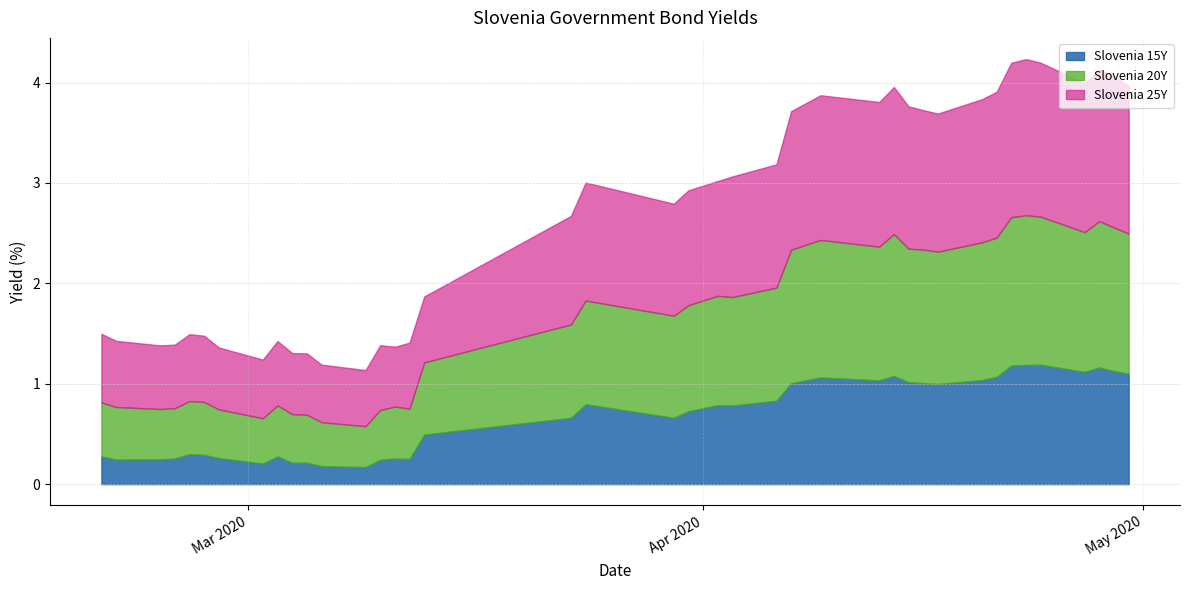

What is the sum of all Slovenia 15Y values?

27.0